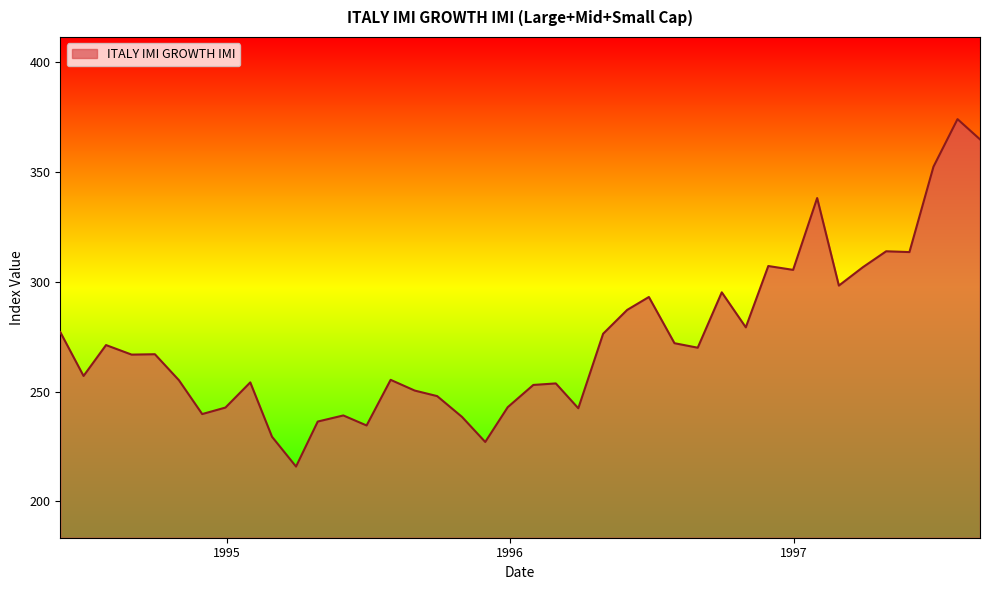

What is the maximum value shown in the chart?

374.0